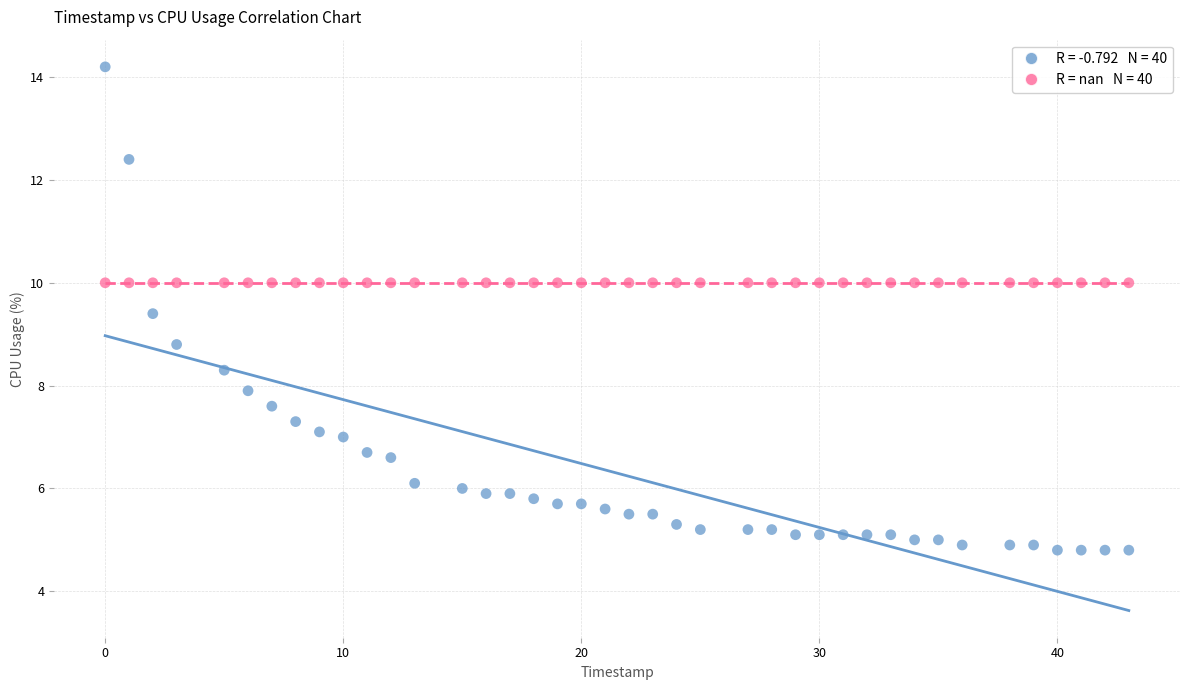

Across all series, what Y value is closest to 9?

8.8